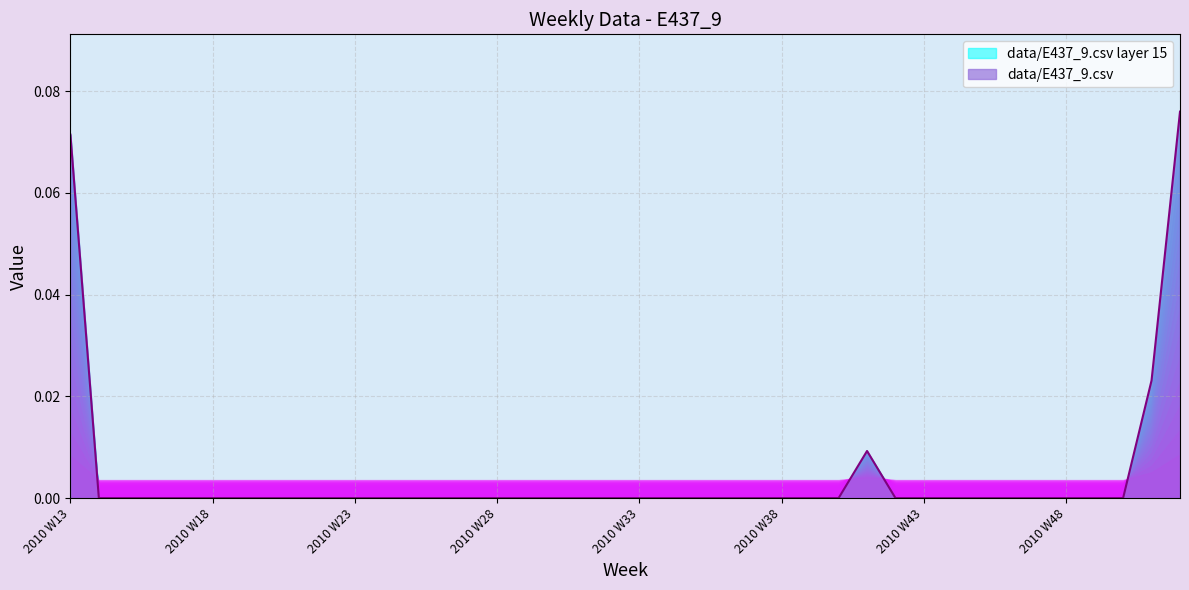

How many interior local peaks (higher than both neighbors) does the data have?

1